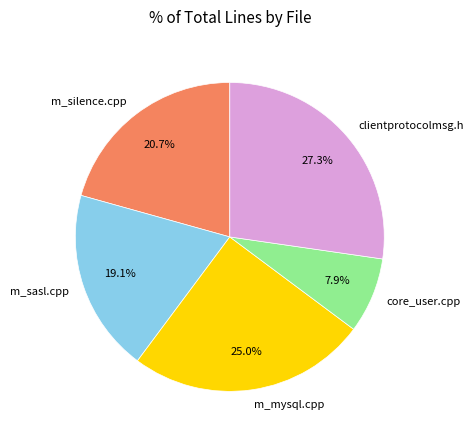

What percentage do core_user.cpp and m_sasl.cpp together represent?

27.0%